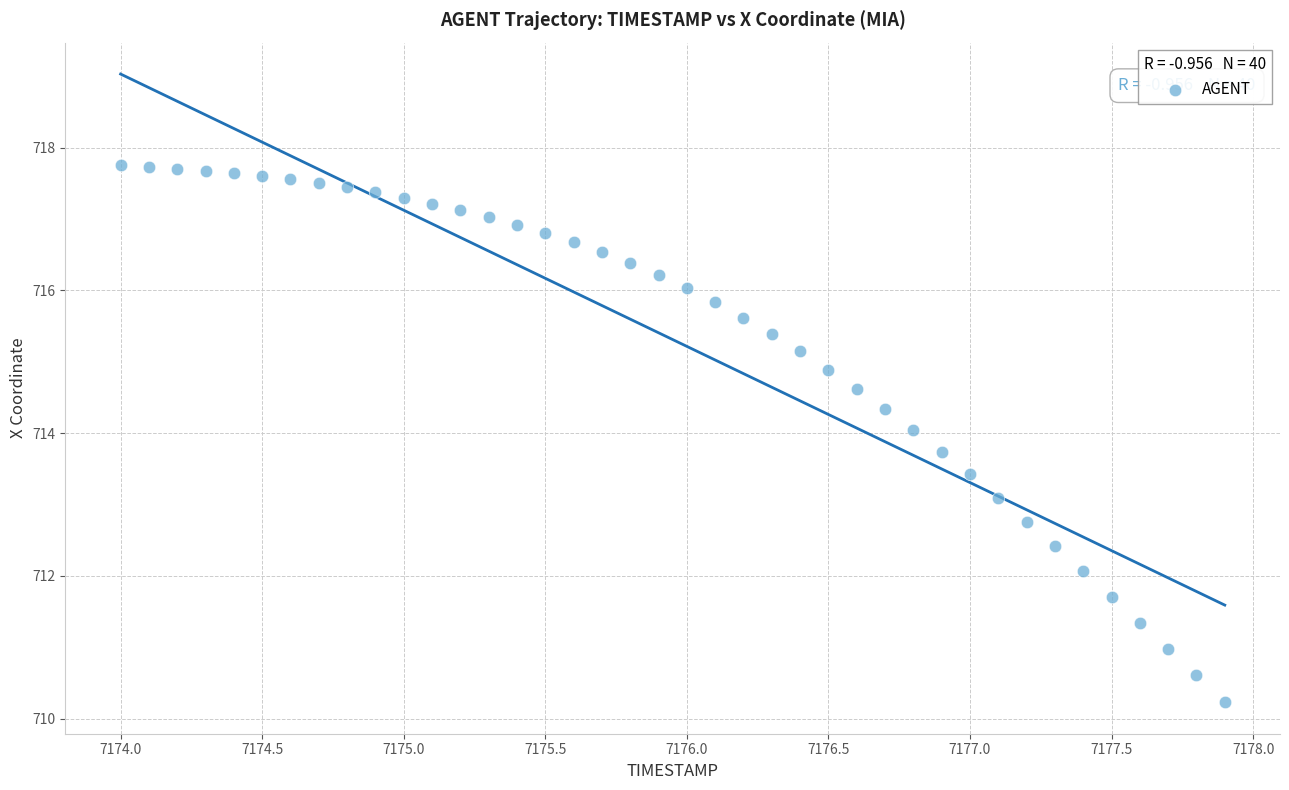

What is the range of X values (max minus min)?

3.9